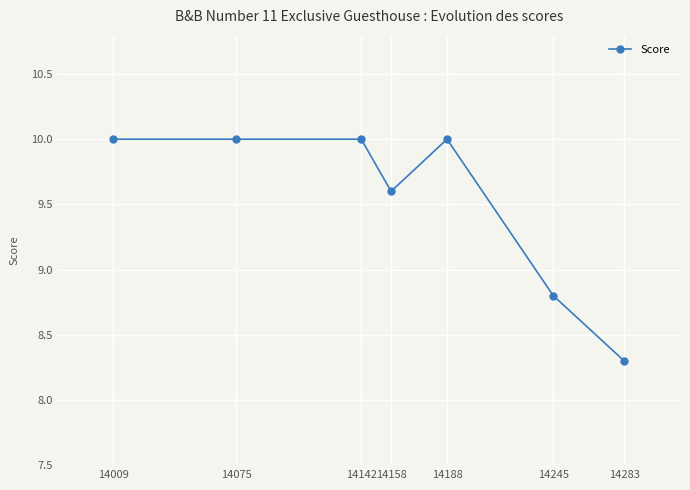

How many lines are shown in the chart?

1